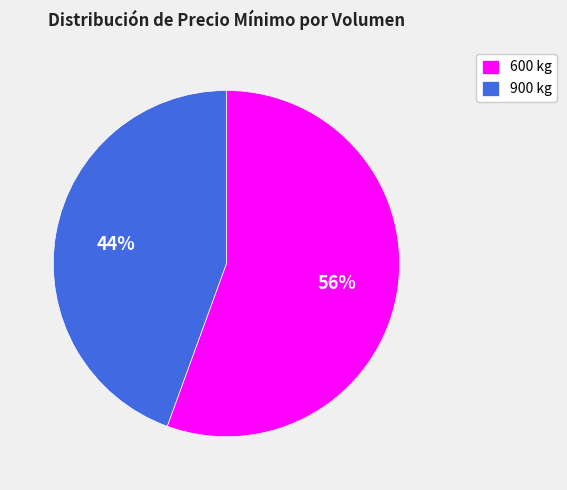

To the nearest percent, what is the average slice percentage?

50%